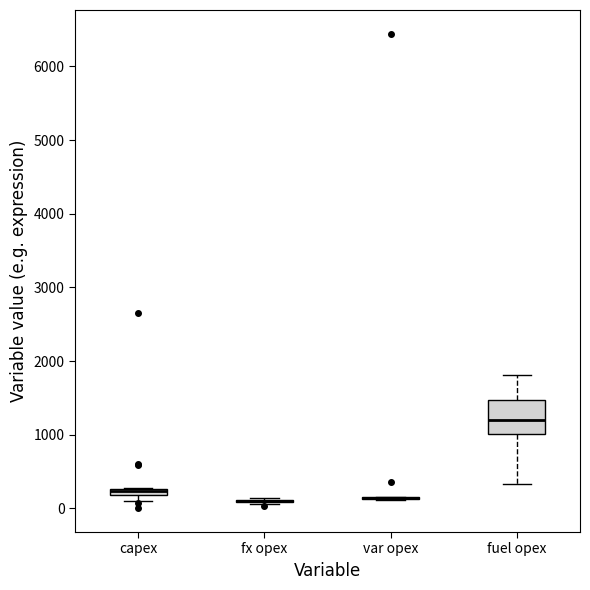

Which box is the tallest, from its lower edge to its upper edge?

fuel opex